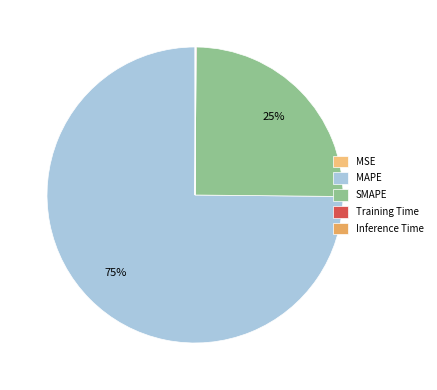

Which has a higher value, MAPE or Training Time?

MAPE